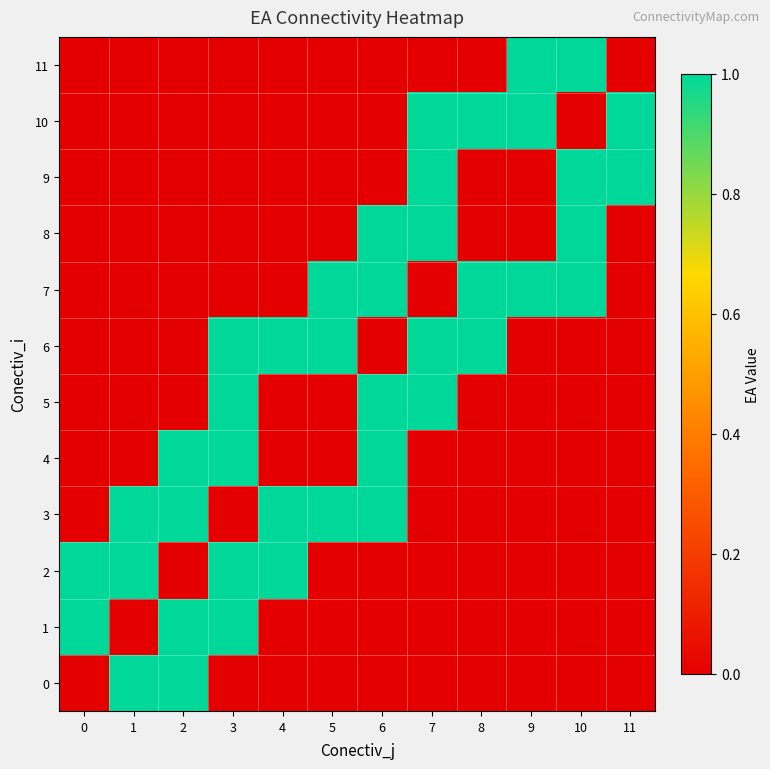

Reading left to right, list all the values displayed in this chart.

0: 0=0	1=1	2=1	3=0	4=0	5=0	6=0	7=0	8=0	9=0	10=0	11=0
1: 0=1	1=0	2=1	3=1	4=0	5=0	6=0	7=0	8=0	9=0	10=0	11=0
2: 0=1	1=1	2=0	3=1	4=1	5=0	6=0	7=0	8=0	9=0	10=0	11=0
3: 0=0	1=1	2=1	3=0	4=1	5=1	6=1	7=0	8=0	9=0	10=0	11=0
4: 0=0	1=0	2=1	3=1	4=0	5=0	6=1	7=0	8=0	9=0	10=0	11=0
5: 0=0	1=0	2=0	3=1	4=0	5=0	6=1	7=1	8=0	9=0	10=0	11=0
6: 0=0	1=0	2=0	3=1	4=1	5=1	6=0	7=1	8=1	9=0	10=0	11=0
7: 0=0	1=0	2=0	3=0	4=0	5=1	6=1	7=0	8=1	9=1	10=1	11=0
8: 0=0	1=0	2=0	3=0	4=0	5=0	6=1	7=1	8=0	9=0	10=1	11=0
9: 0=0	1=0	2=0	3=0	4=0	5=0	6=0	7=1	8=0	9=0	10=1	11=1
10: 0=0	1=0	2=0	3=0	4=0	5=0	6=0	7=1	8=1	9=1	10=0	11=1
11: 0=0	1=0	2=0	3=0	4=0	5=0	6=0	7=0	8=0	9=1	10=1	11=0